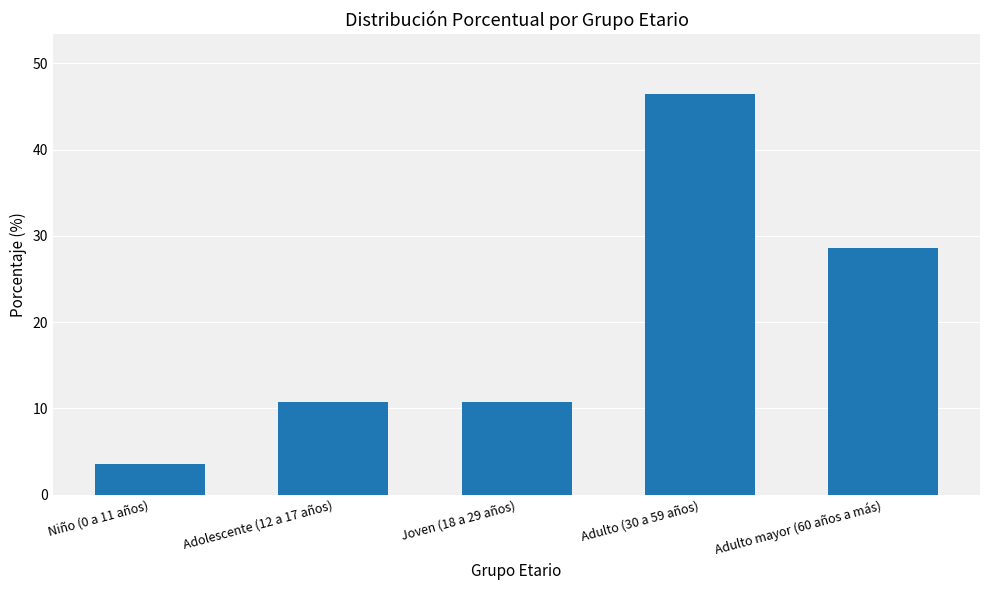

How many values are below 10?

1